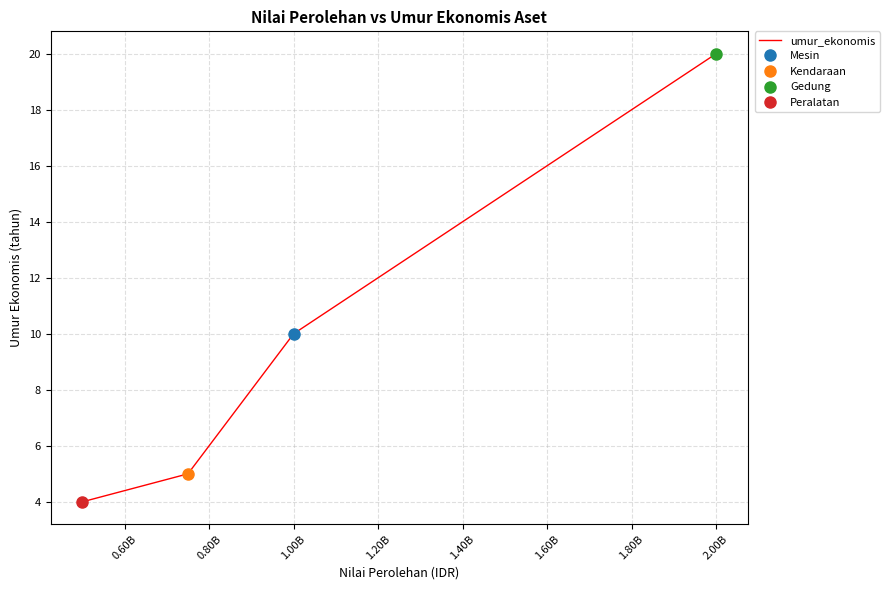

At which label is umur_ekonomis closest to 12?

1.00B